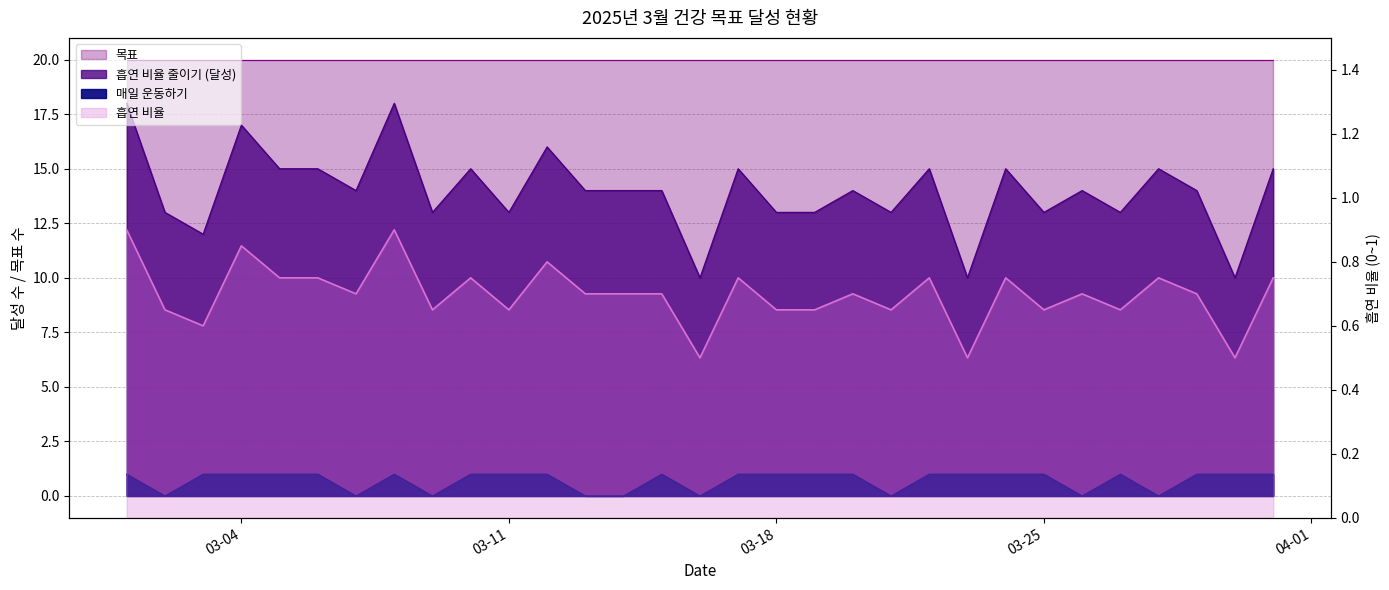

Where do 흡연 비율 and 매일 운동하기 first cross each other?

2025-03-01 and 2025-03-02